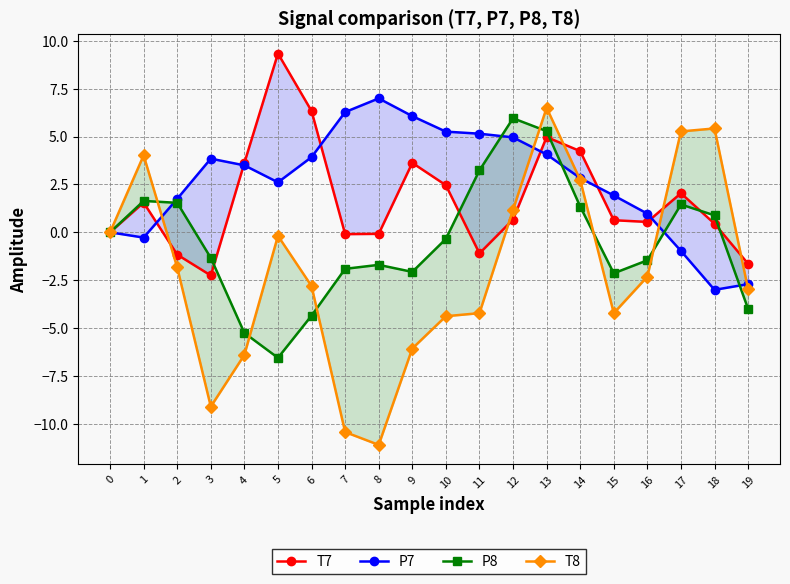

What is the highest value of the T7 series?

9.3